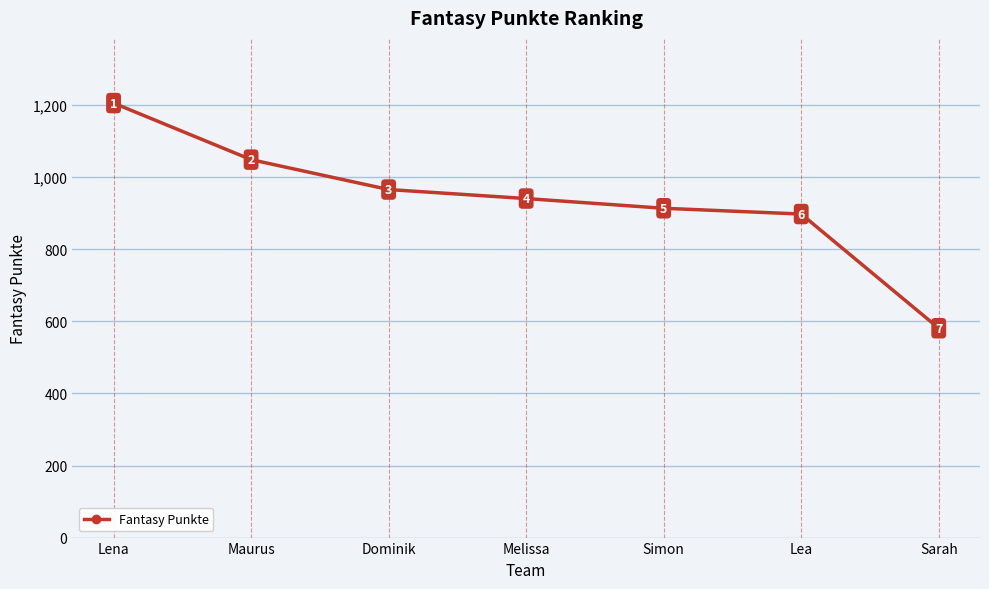

What position from the right is Melissa?

4